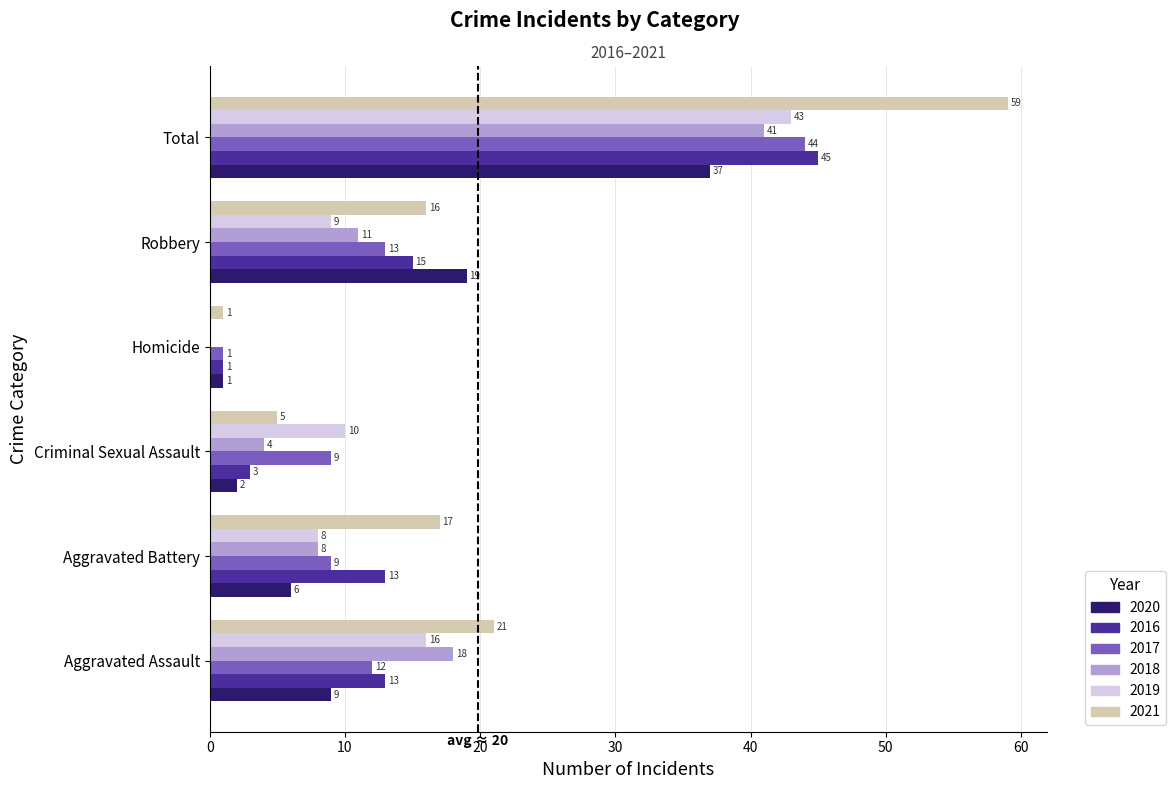

Which series changed the most between Criminal Sexual Assault and Robbery?

2020